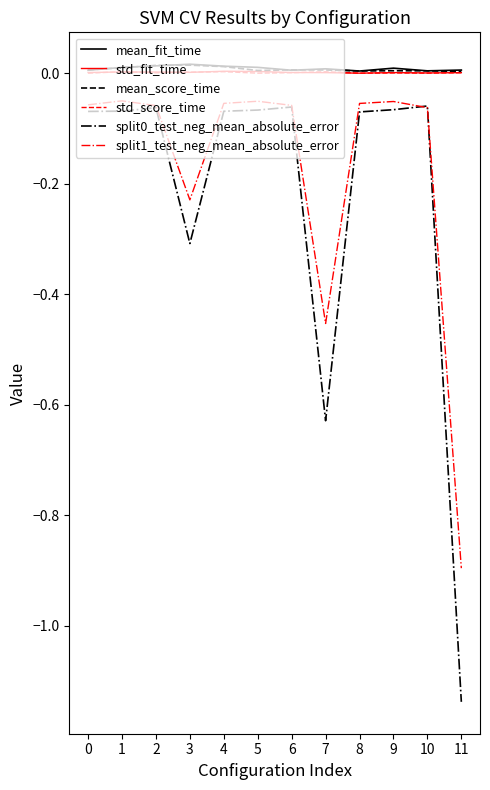

Is the value of mean_fit_time at 4 greater than the value of split0_test_neg_mean_absolute_error at 3?

Yes